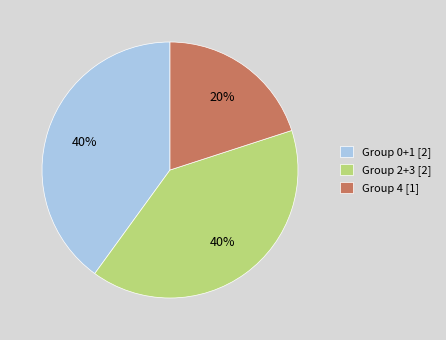

To the nearest percent, what is the difference between the Group 4 [1] and Group 2+3 [2] slice percentages?

20%